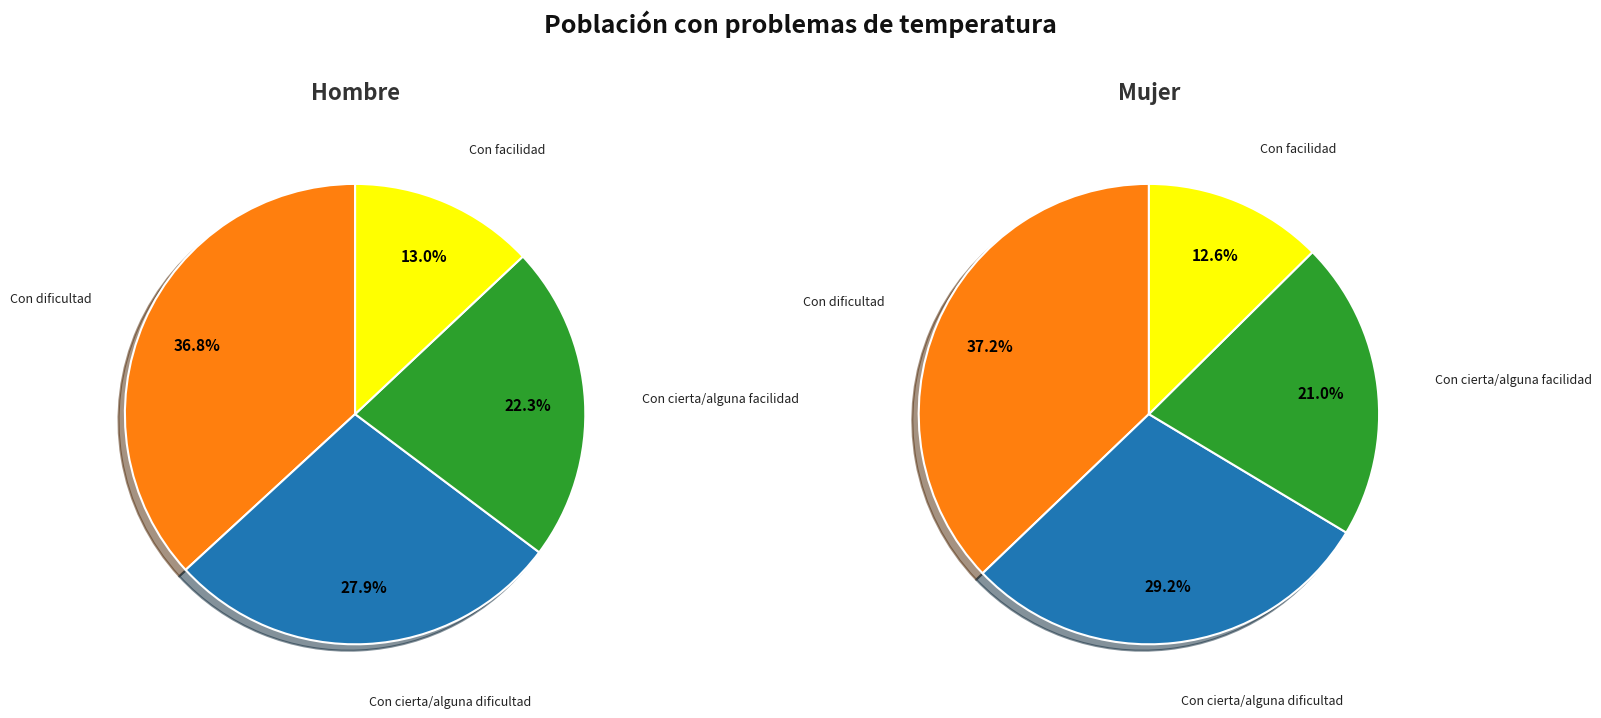

How many slices are in this pie chart?

4